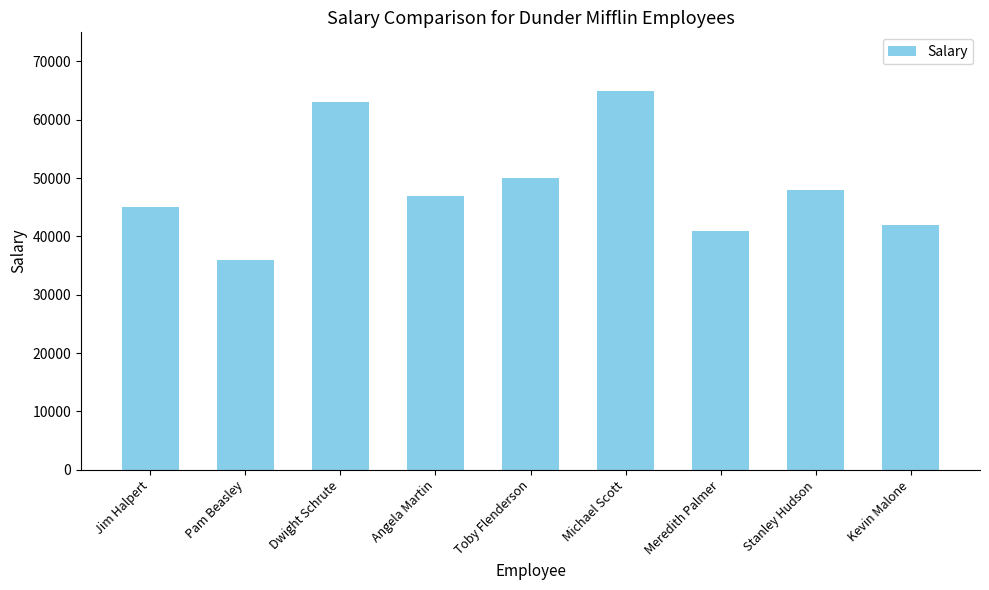

What is the difference between the values at Angela Martin and Kevin Malone?

5000